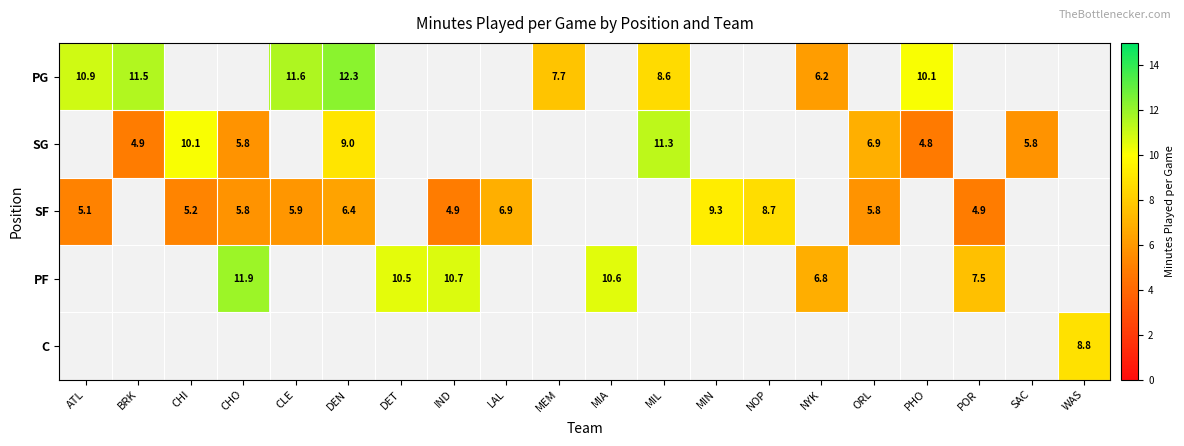

Between CLE and NYK, which series saw the biggest shift?

PG